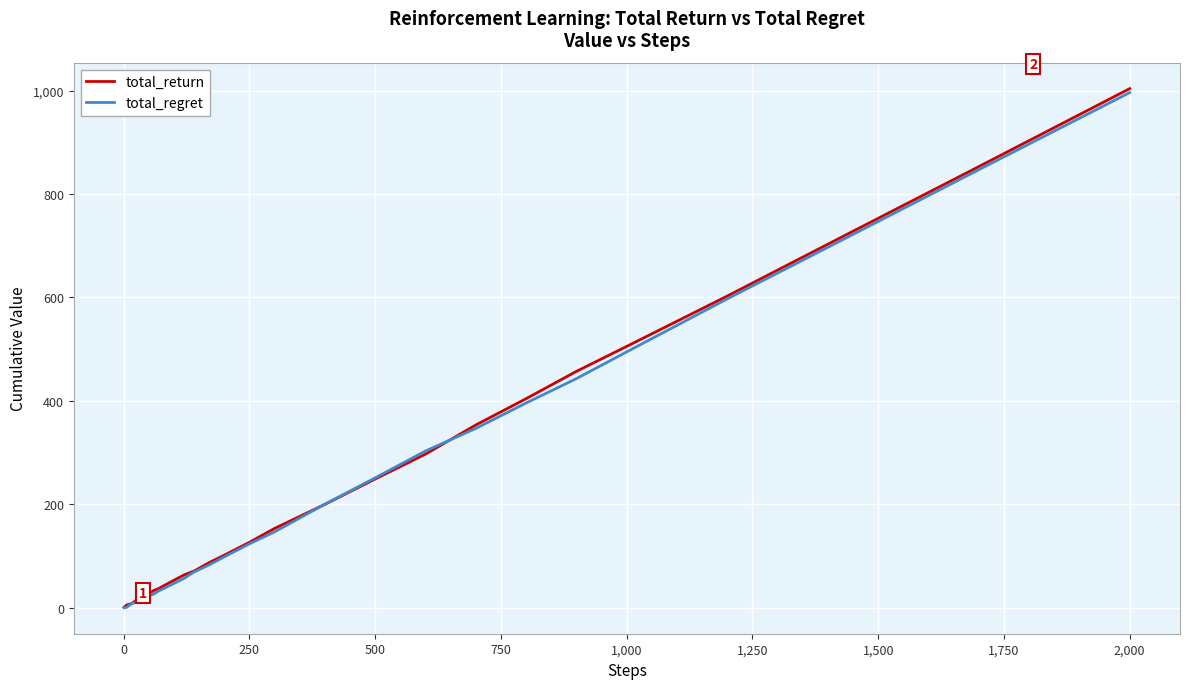

What is the maximum value for total_return?

1003.8